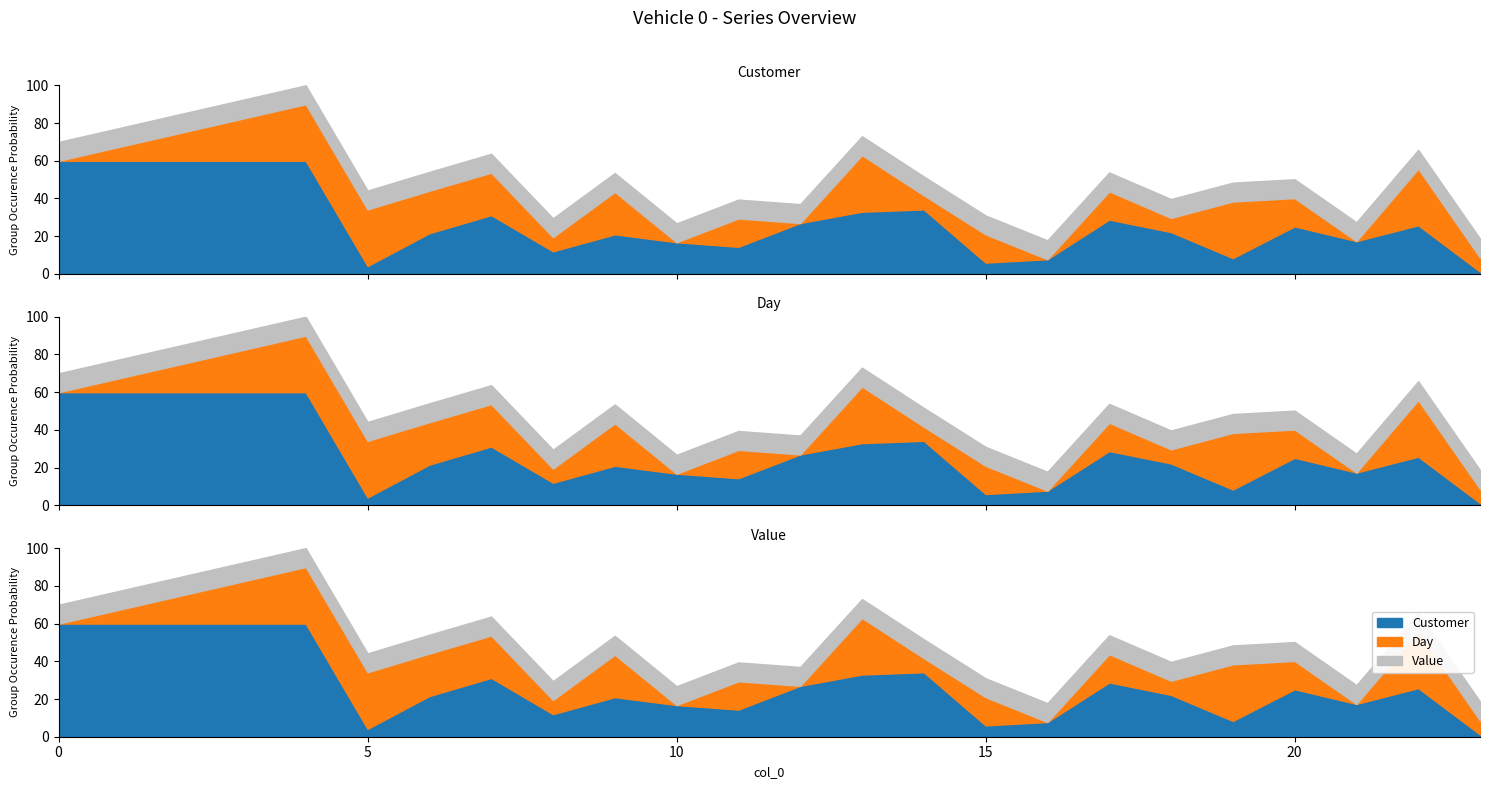

What are all the series names shown in the legend?

Customer, Day, Value